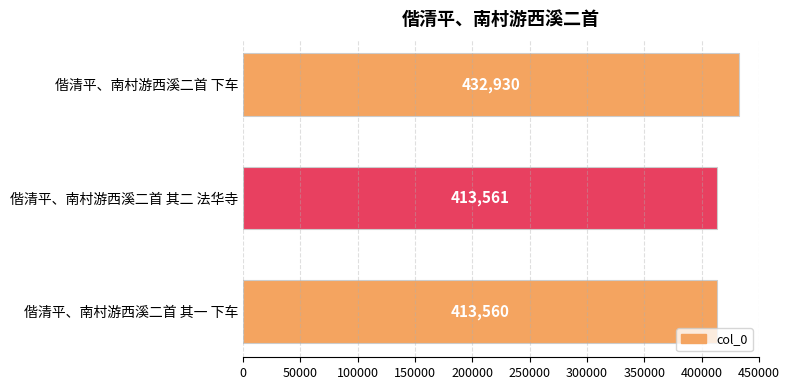

Read the value at 偕清平、南村游西溪二首 其一 下车.

413560